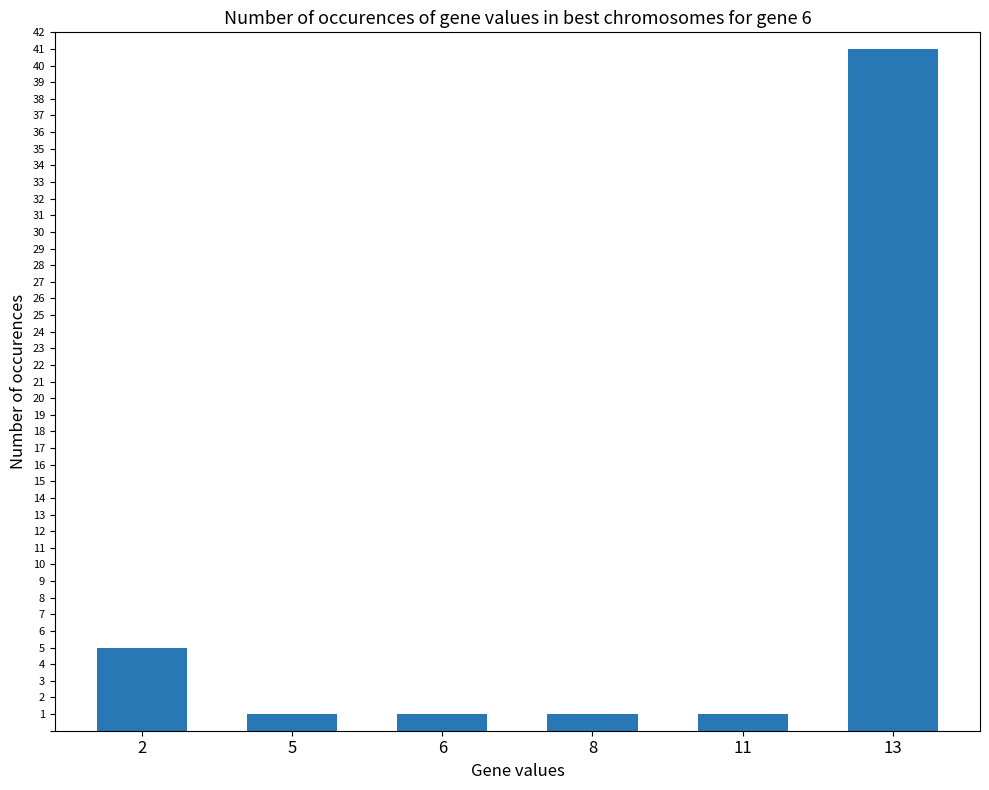

What is the value of the 5th bar from the left?

1